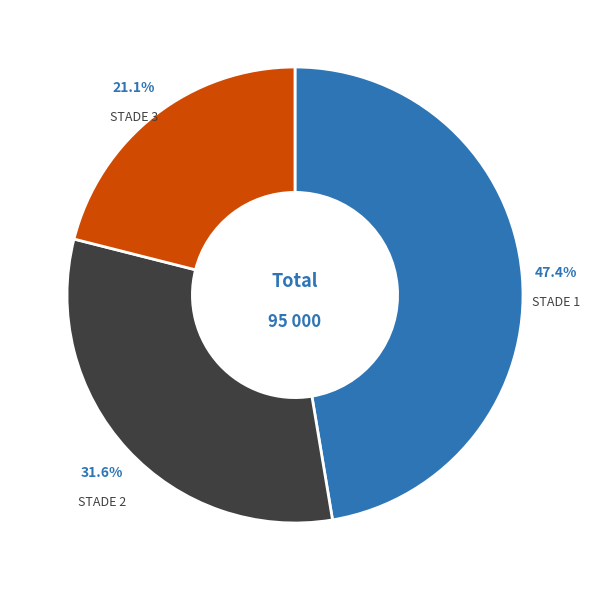

To the nearest percent, what is the difference between the largest and smallest slice percentages?

26%